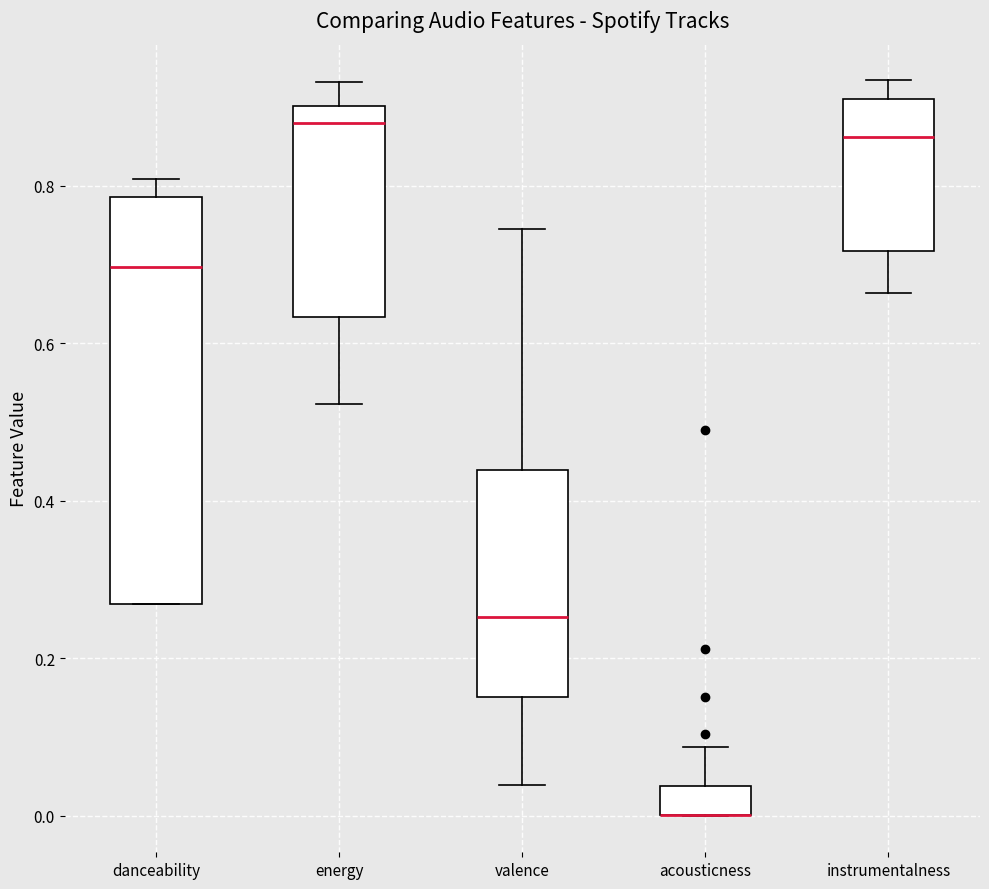

Reading left to right, read every box against the y-axis: the position of its median line, the range the box covers, and the ends of its whiskers. The values are not printed on the chart, so give them approximately, as read against the axis.

danceability: median 0.70, box 0.26 to 0.78, whiskers 0.26 to 0.80
energy: median 0.88, box 0.64 to 0.90, whiskers 0.52 to 0.94
valence: median 0.26, box 0.16 to 0.44, whiskers 0.04 to 0.74
acousticness: median 0.00 (drawn on the box's lower edge), box 0.00 to 0.04, whiskers 0.00 to 0.08
instrumentalness: median 0.86, box 0.72 to 0.92, whiskers 0.66 to 0.94